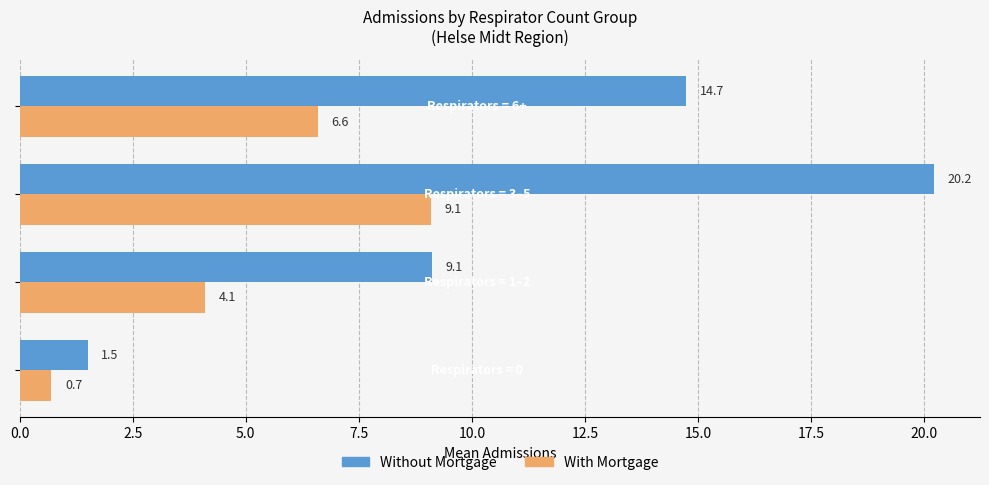

What is the maximum value shown in the chart?

20.2